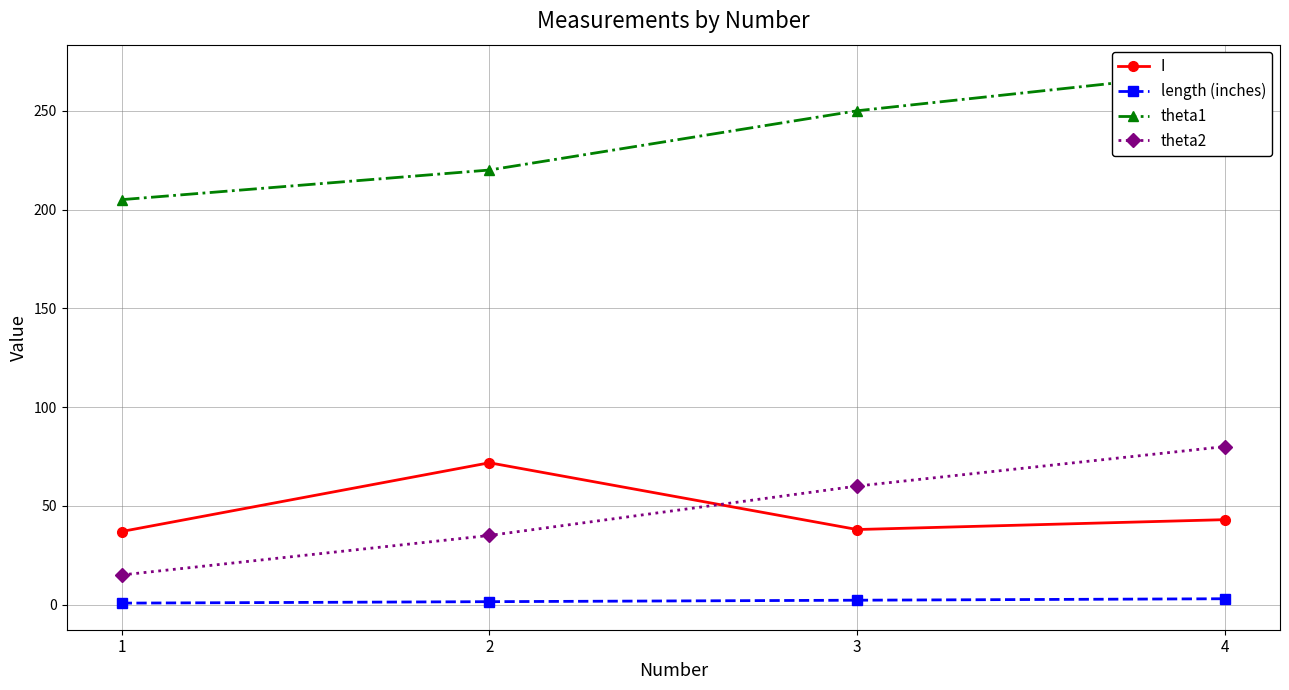

Is the value of I at 4 greater than the value of length (inches) at 3?

Yes